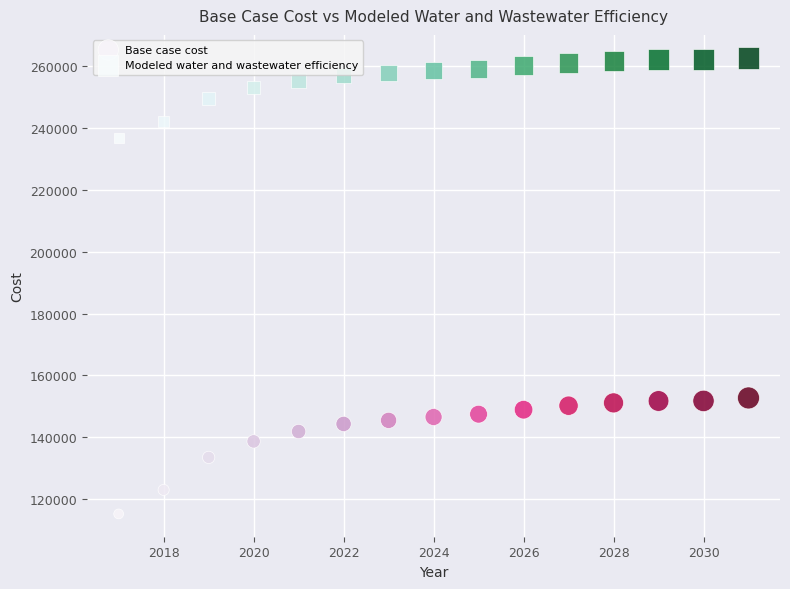

Which series has the widest spread of Y values?

Base case cost